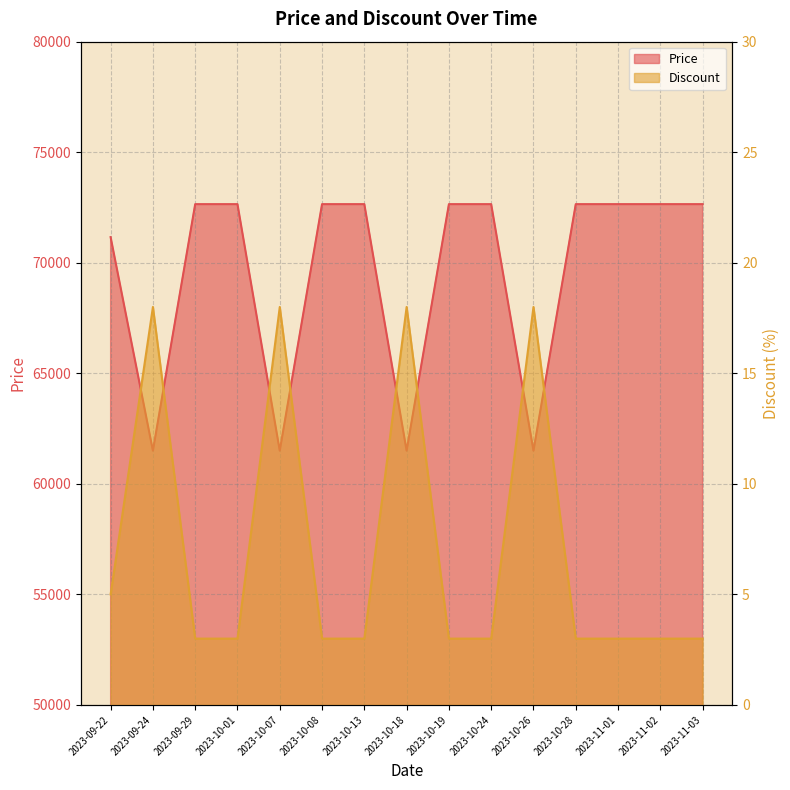

Rank the series by their maximum value, from lowest to highest.

Discount, Price